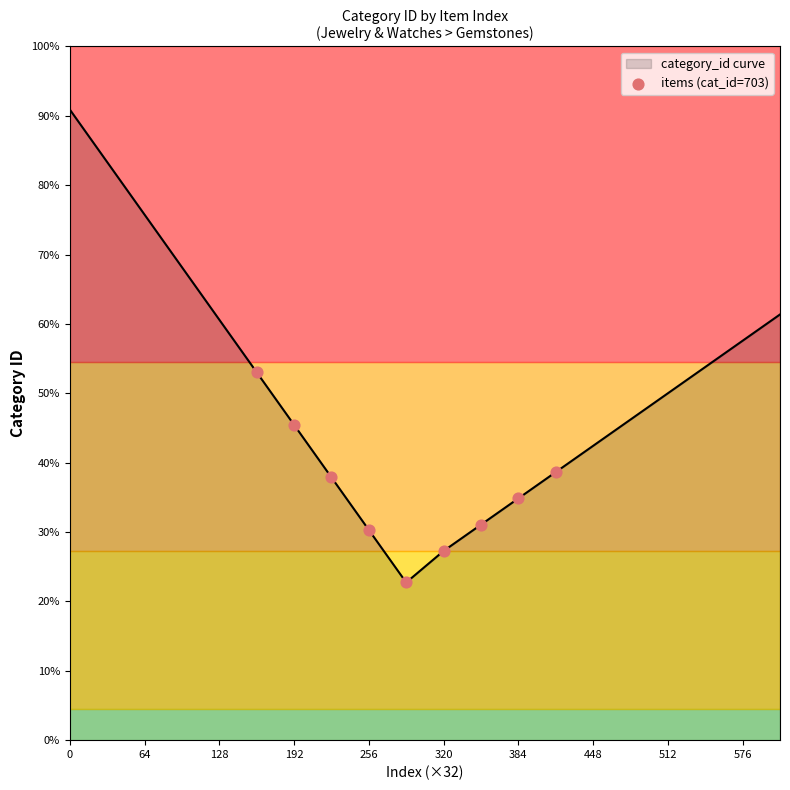

Does the chart have visible grid lines?

No